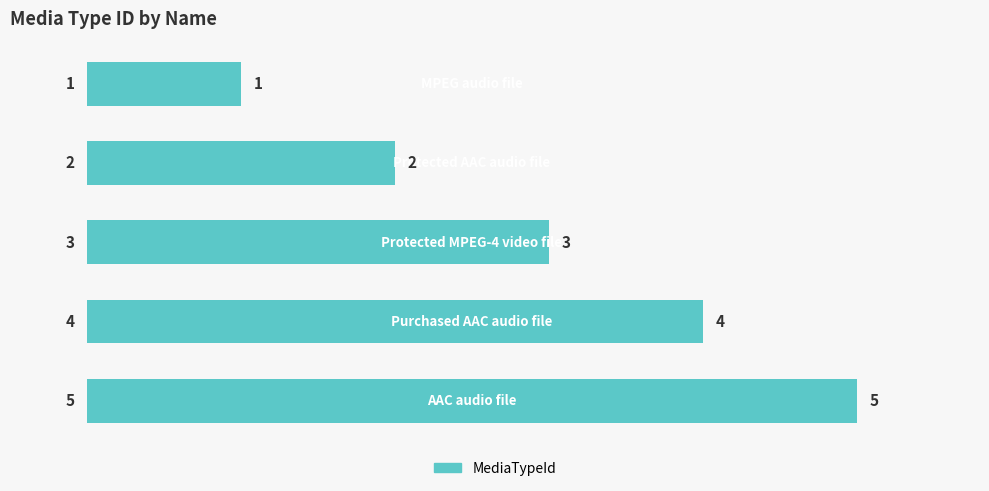

Count the number of categories in the chart.

5